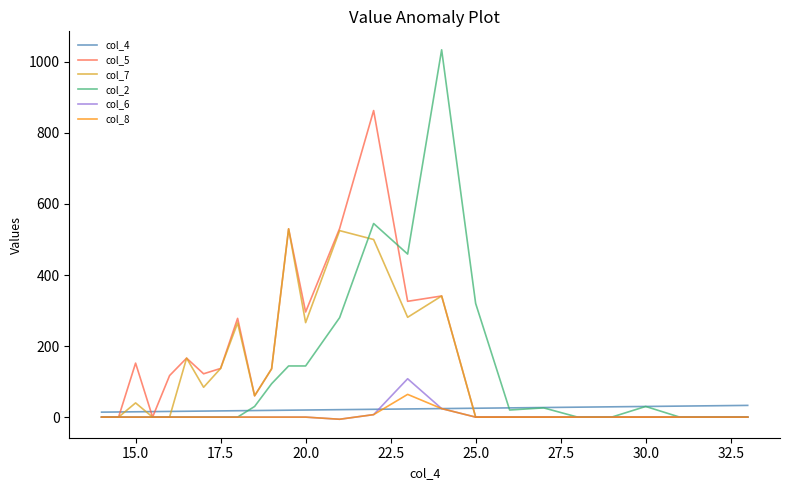

How many series are shown in this chart?

6